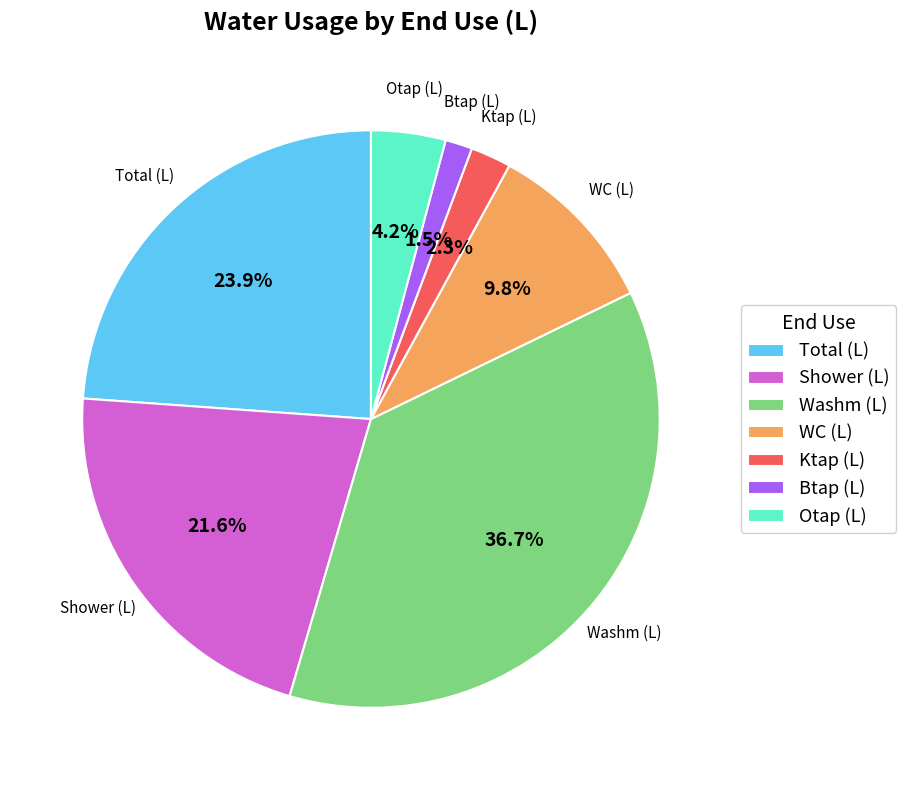

What percentage is NOT represented by Shower (L)?

78.4%